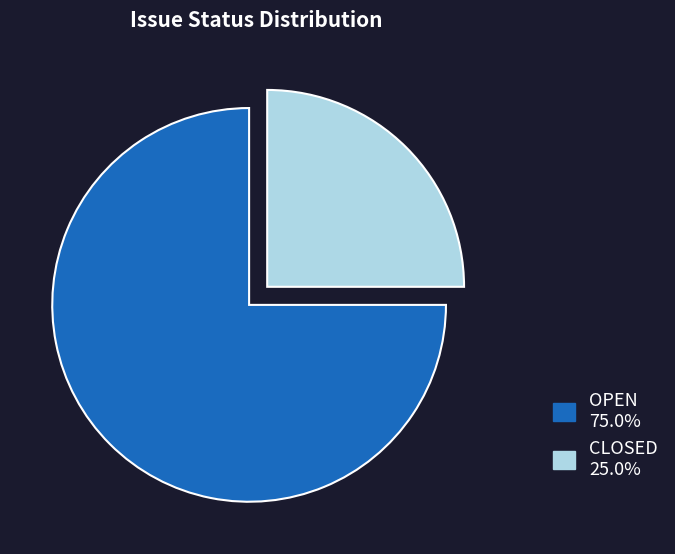

Combined, do CLOSED and OPEN account for over 50%?

Yes